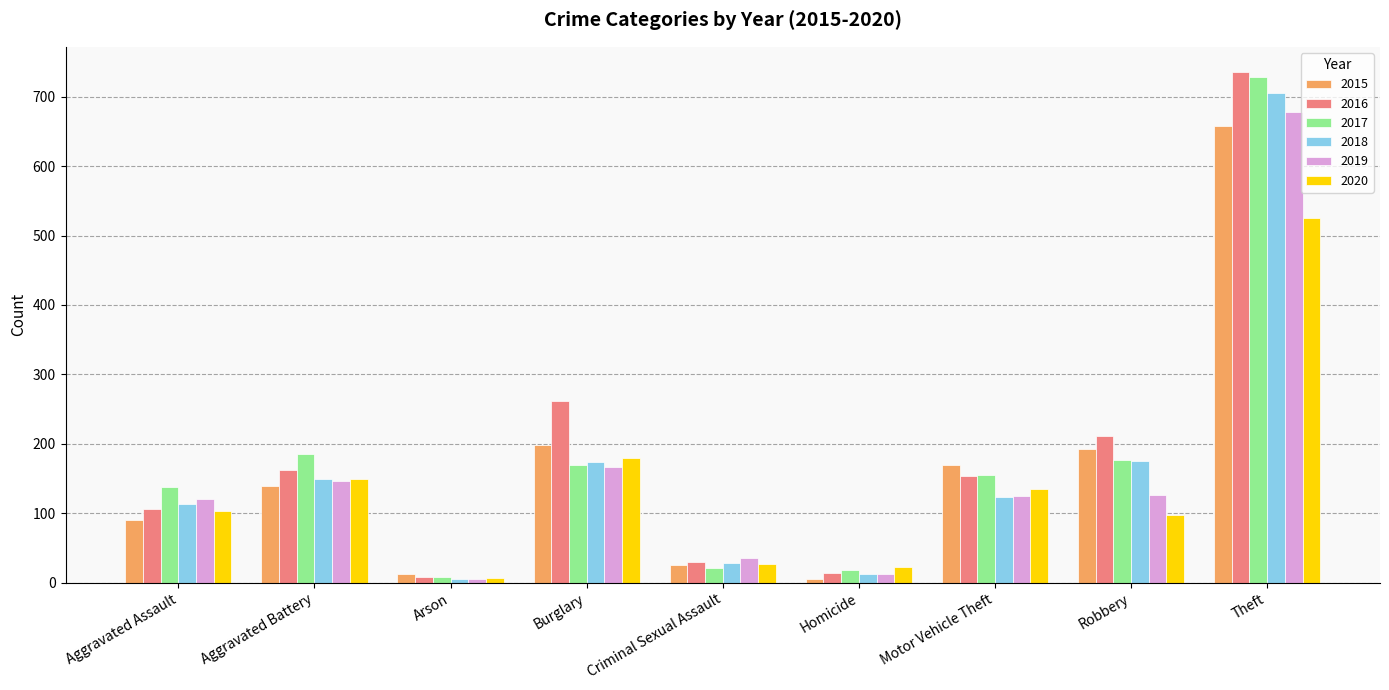

What is the sum of all 2019 values?

1418